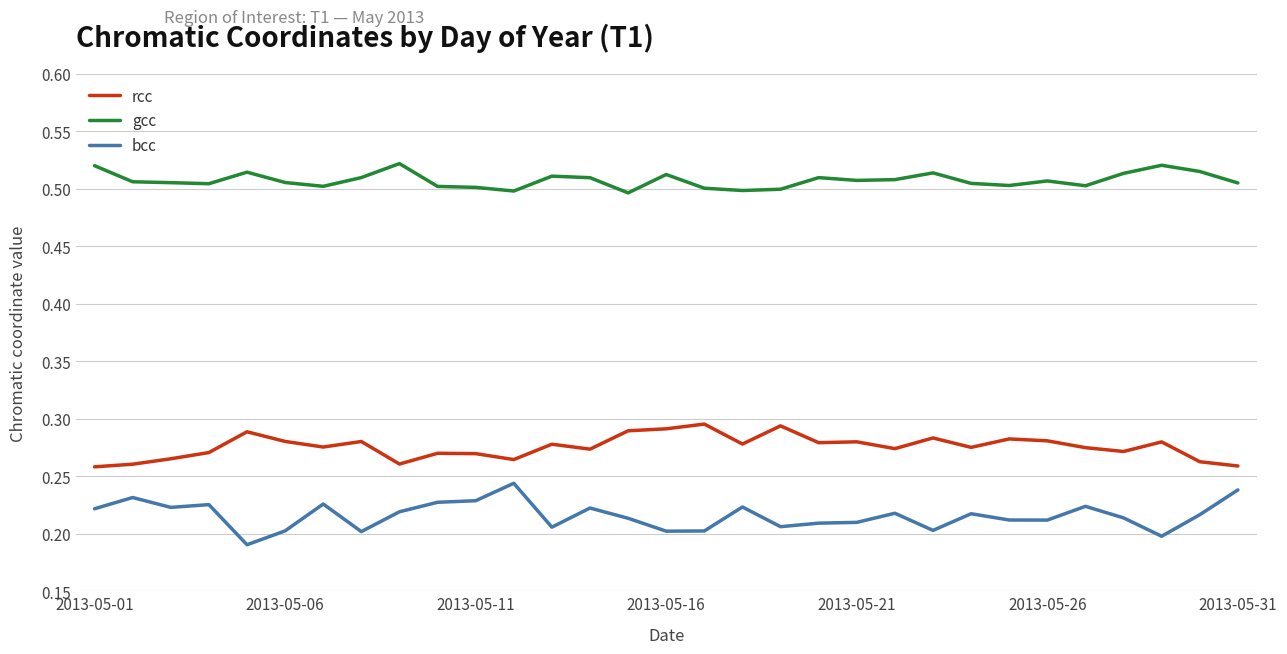

Which series has the largest total across all categories?

gcc